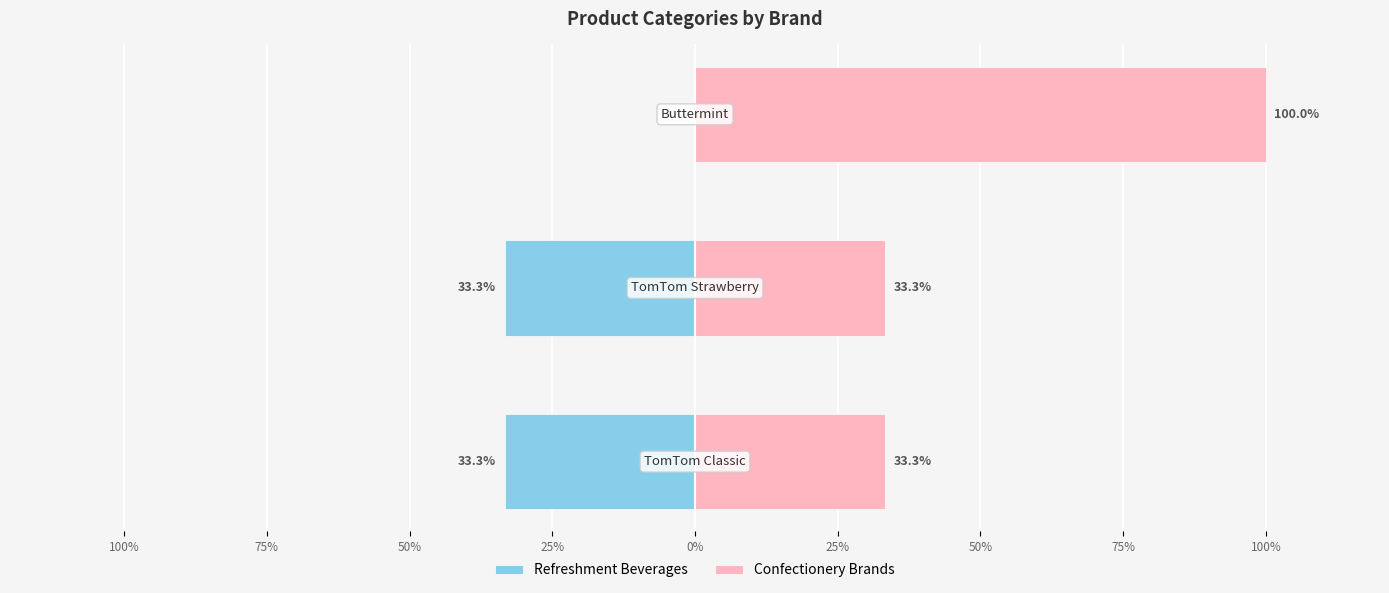

What are all the series names shown in the legend?

Refreshment Beverages, Confectionery Brands